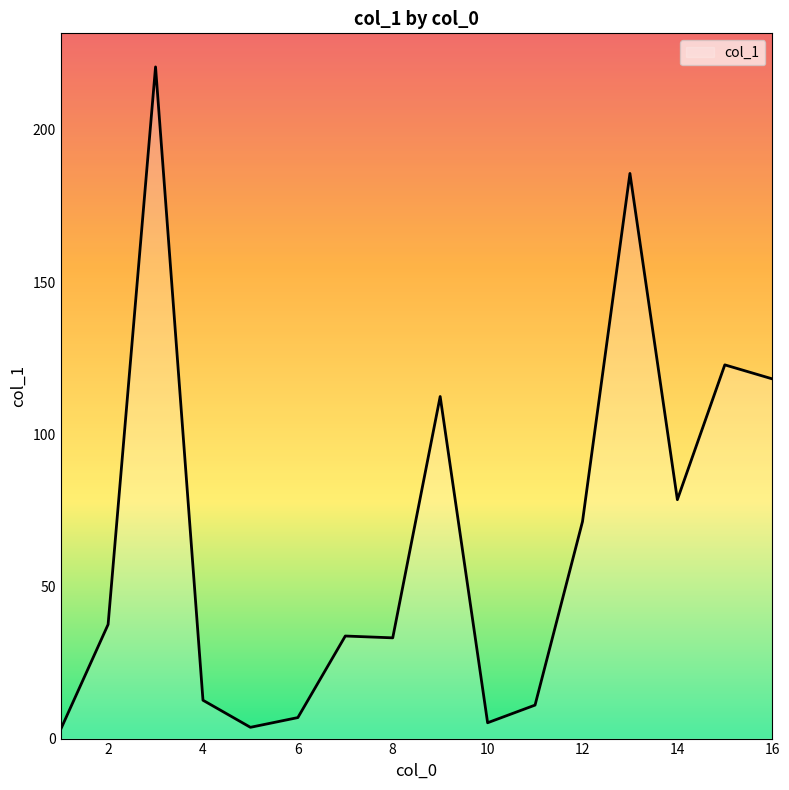

How many lines are shown in the chart?

1